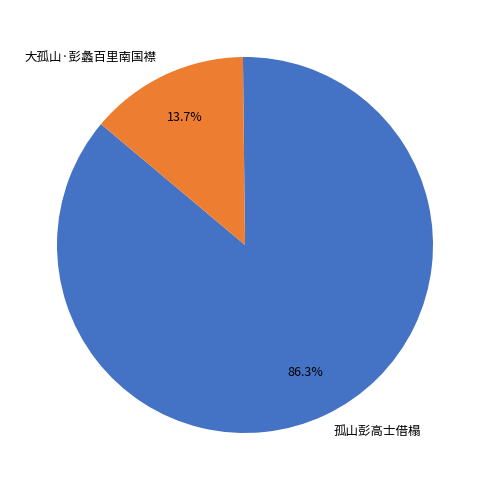

Combined, what portion of the pie is 孤山彭高士借榻 and 大孤山·彭蠡百里南国襟?

100.0%